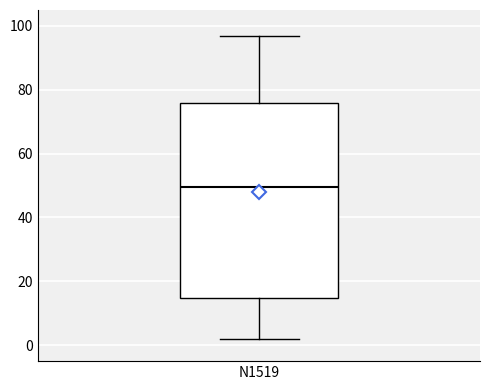

Where is the upper edge of the box for N1519 on the y-axis? The values are not printed on the chart, so give them approximately, as read against the axis.

76